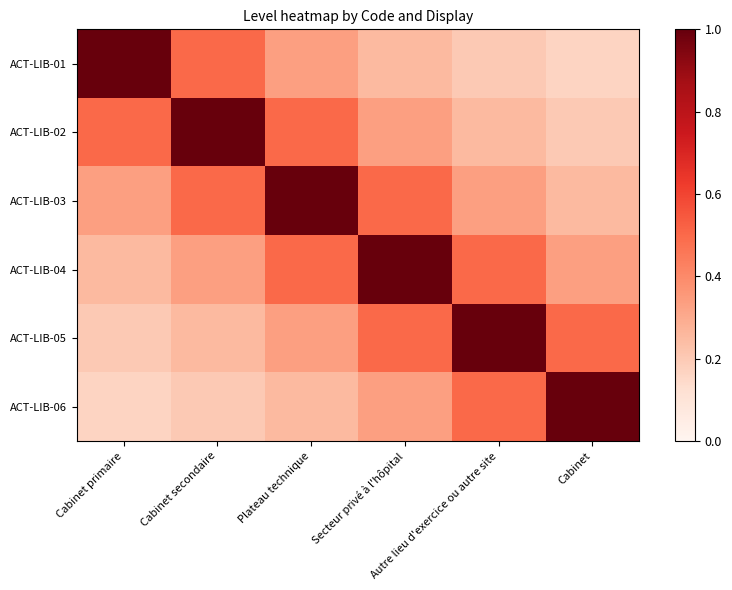

Which category has the highest value across all series?

Cabinet primaire